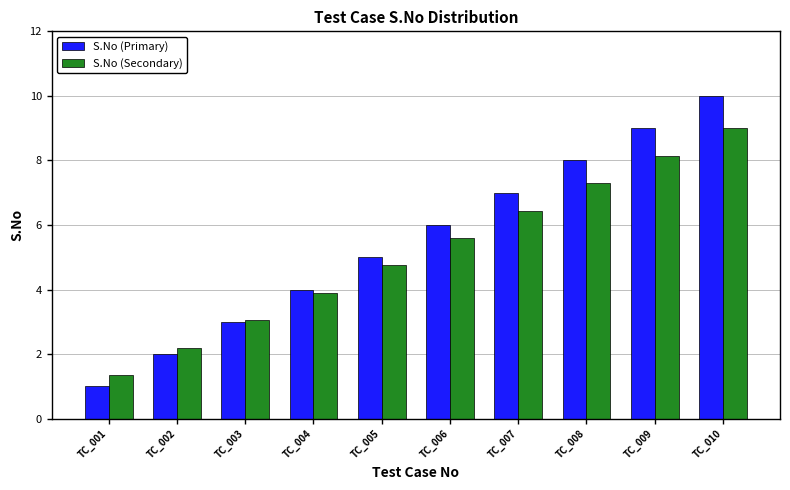

Rank the series by their maximum value, from lowest to highest.

S.No (Secondary), S.No (Primary)